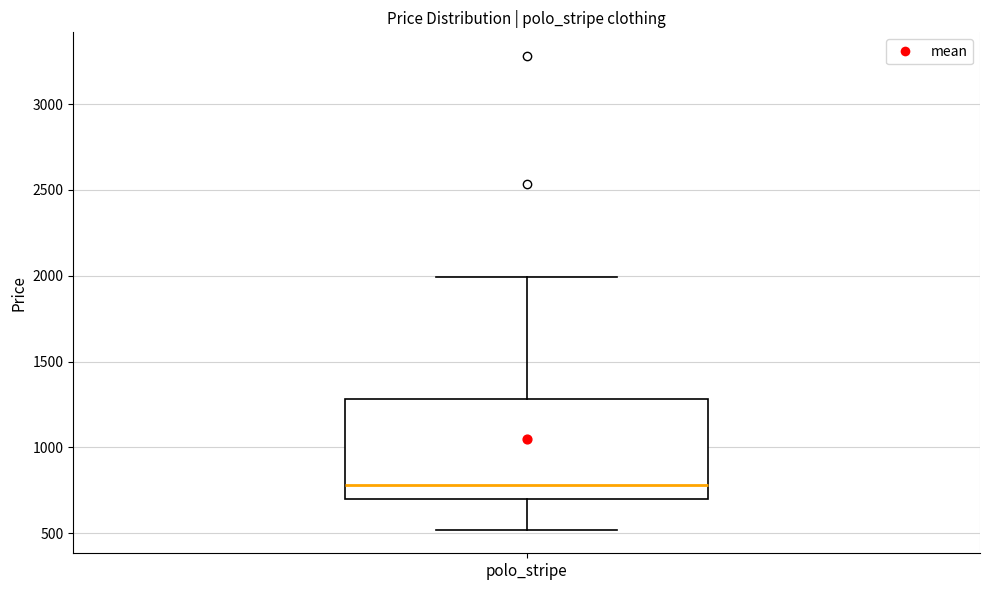

Where is the upper edge of the box for polo_stripe on the y-axis? The values are not printed on the chart, so give them approximately, as read against the axis.

1300